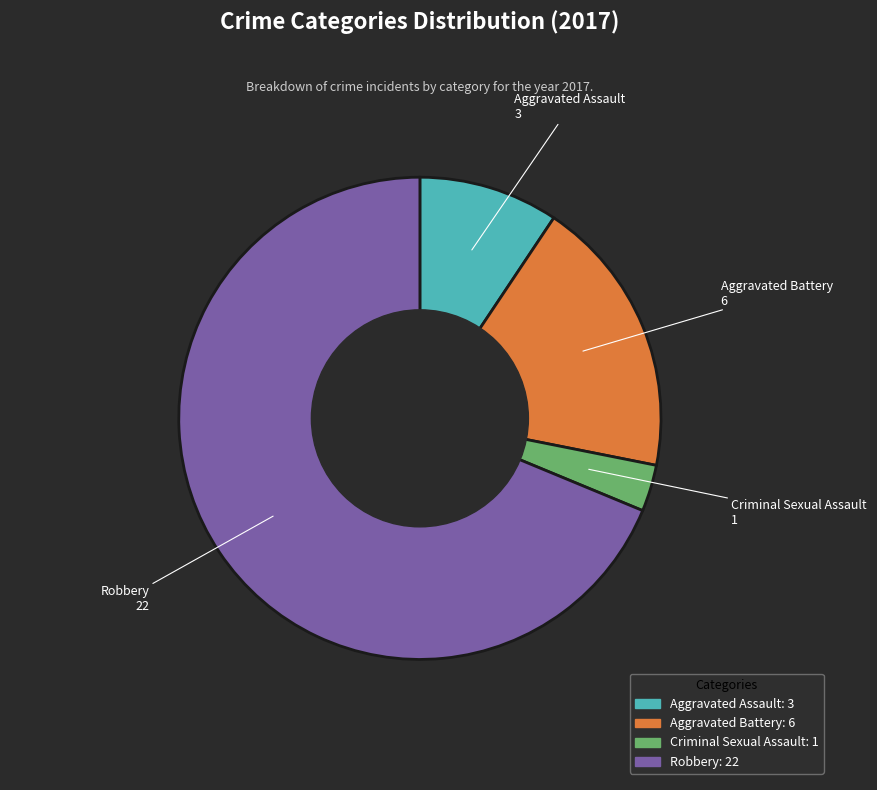

True or false: Aggravated Battery accounts for 33% of the total.

False